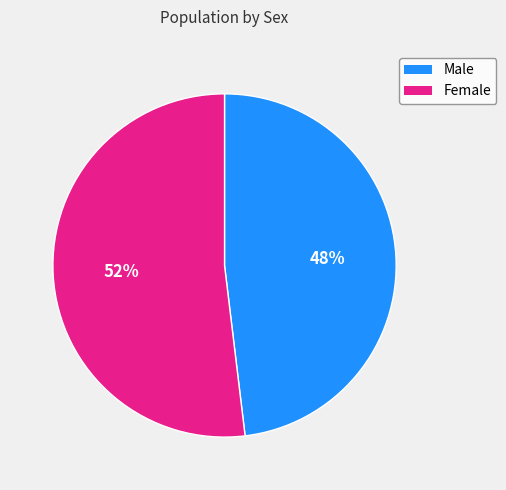

What is the largest slice in the pie chart?

Female